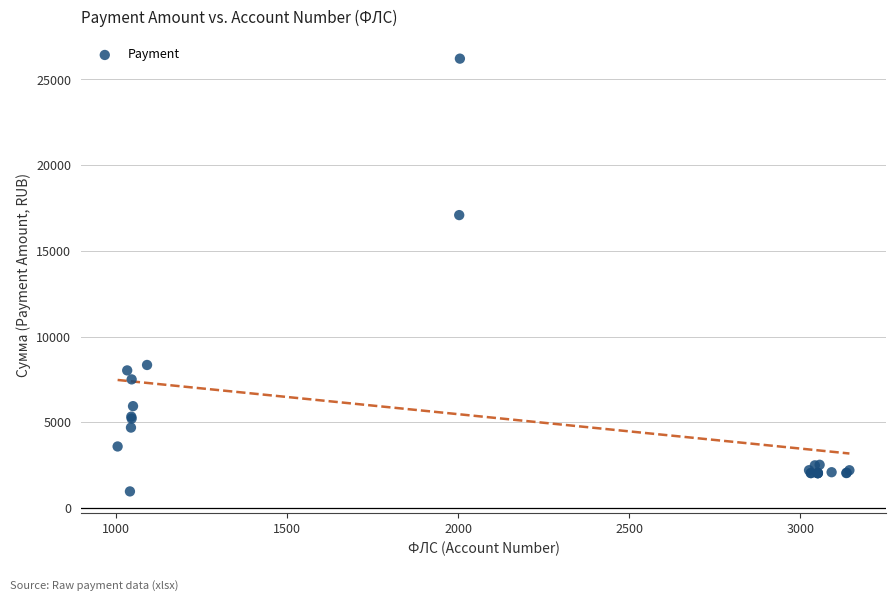

What Y value in the scatter plot is closest to 13592?

17088.7